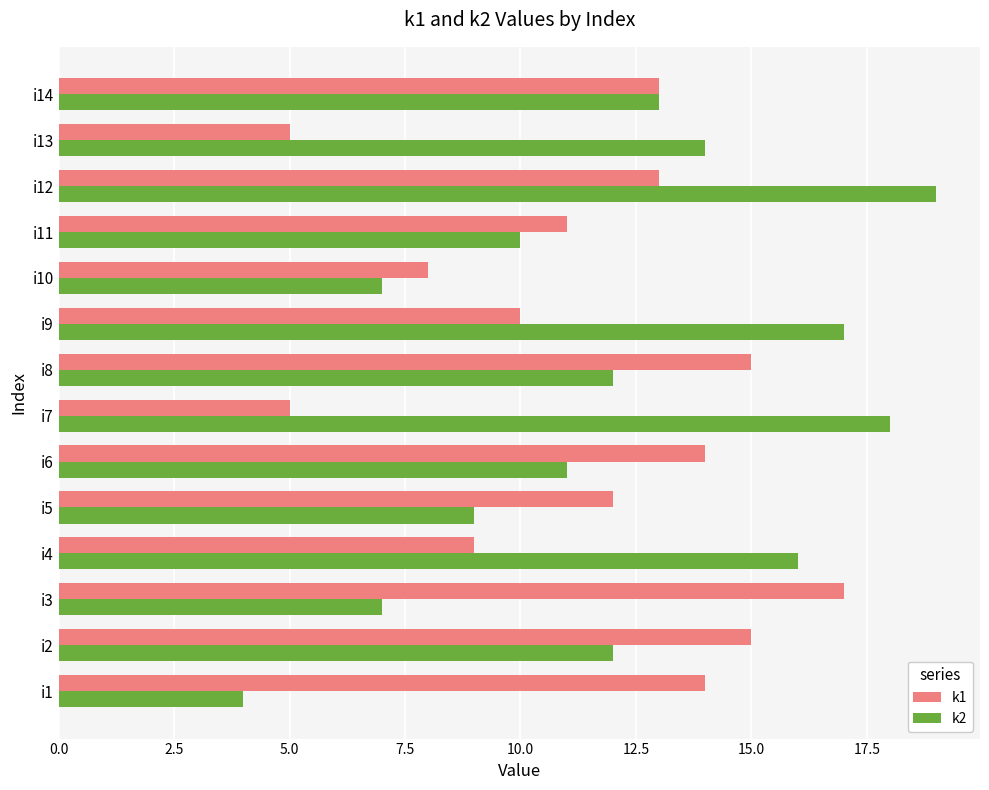

What is the minimum value shown in the chart?

4